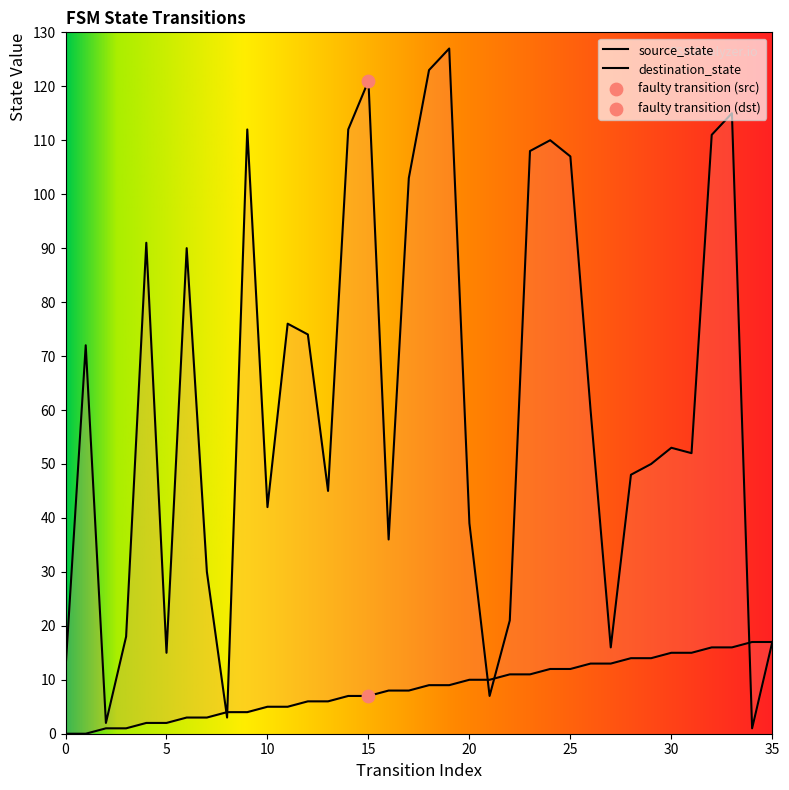

What are all the series names shown in the legend?

source_state, destination_state